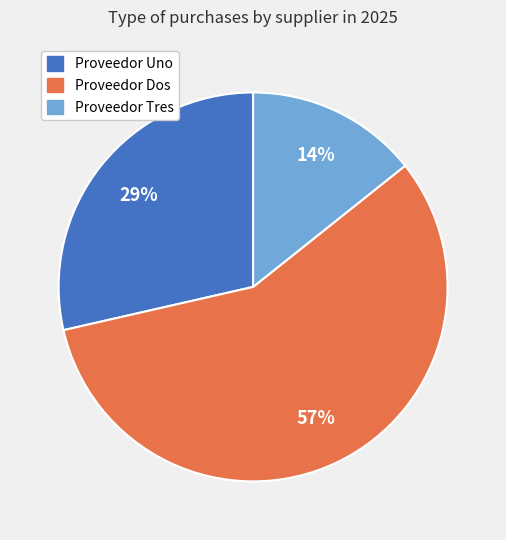

Between Proveedor Dos and Proveedor Tres, which is larger?

Proveedor Dos